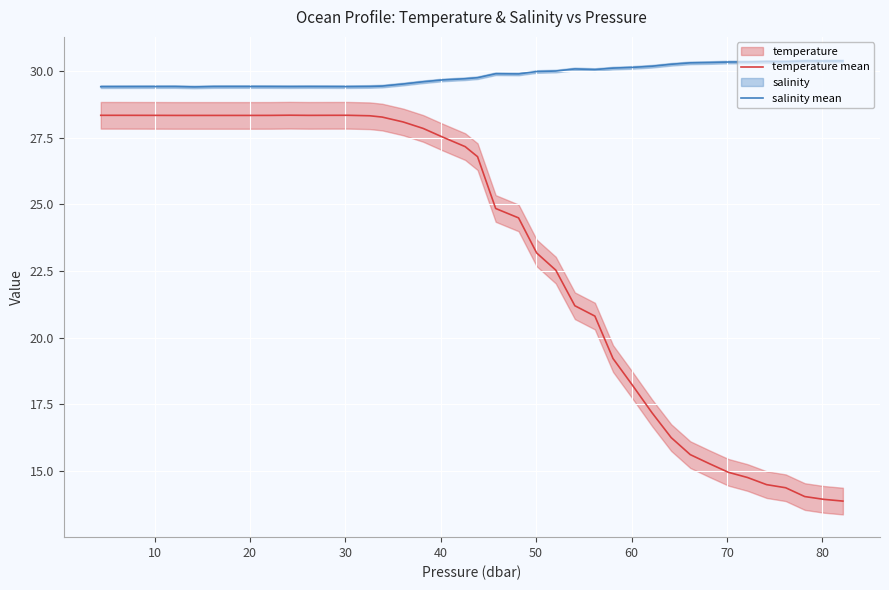

What is the sum of all temperature mean values?

929.8